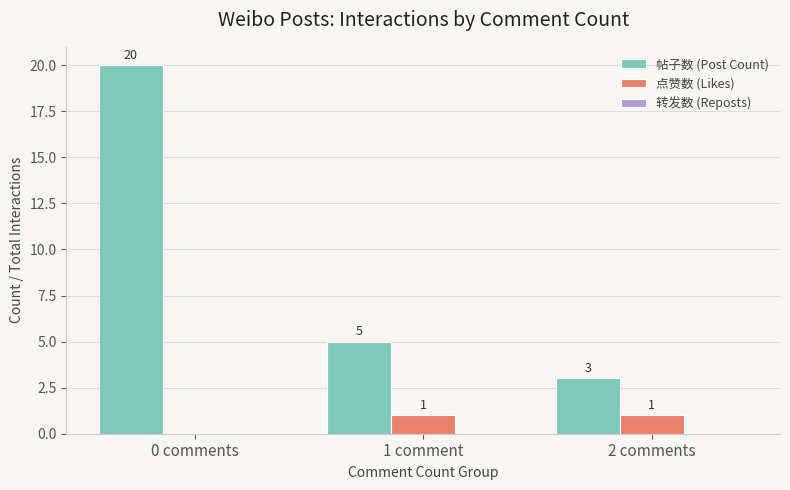

At which category is the sum across all series the highest?

0 comments